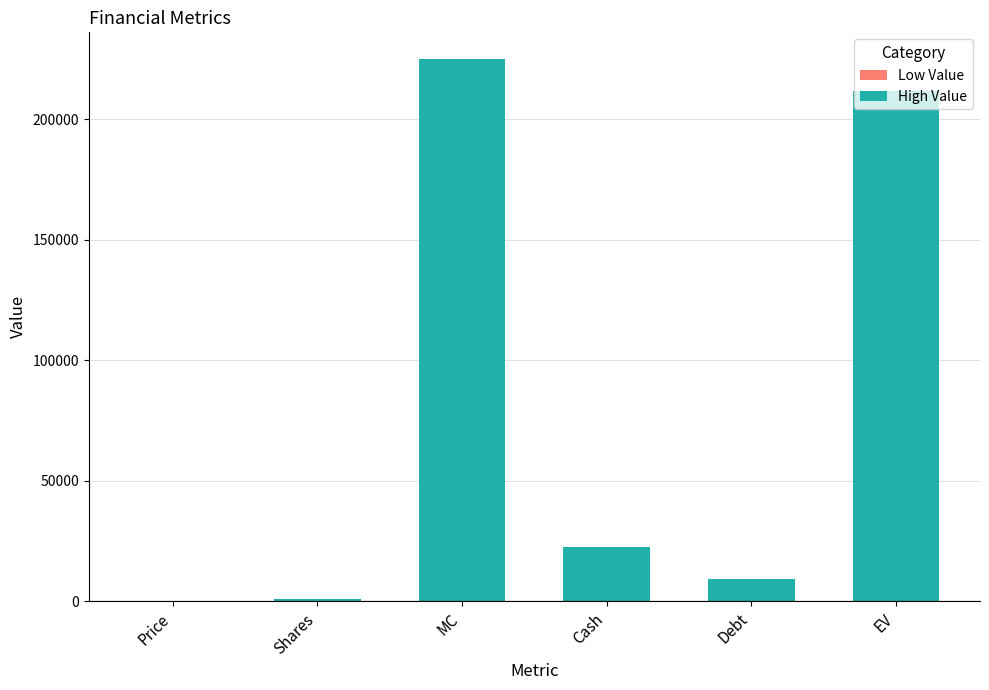

The chart shows a value of 232 at Price. True or false?

True